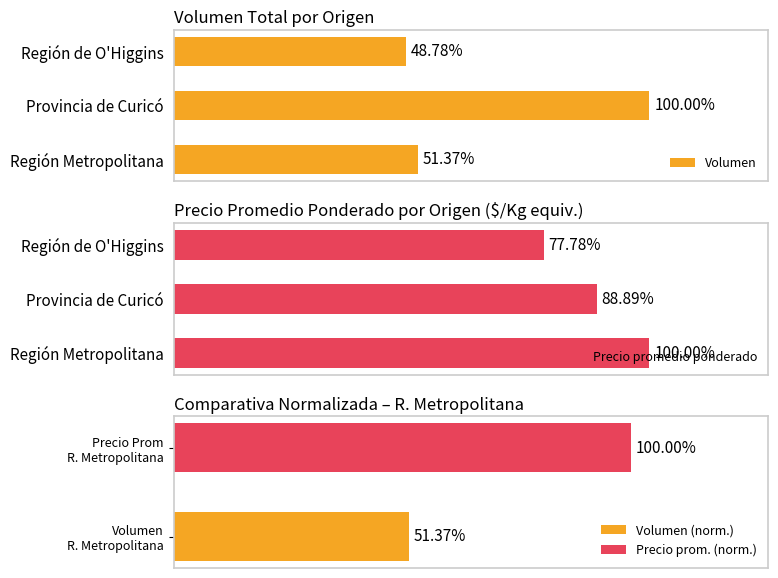

Rank the series by their average value, from highest to lowest.

Precio promedio ponderado, Volumen